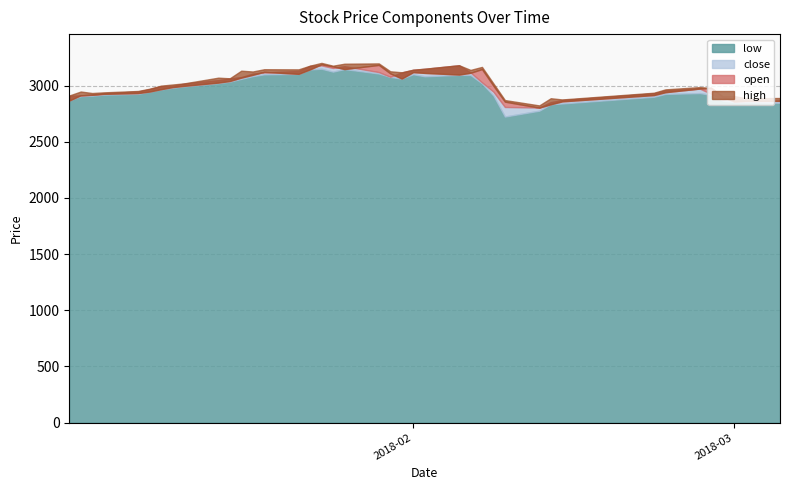

What are all the series names shown in the legend?

open, close, high, low